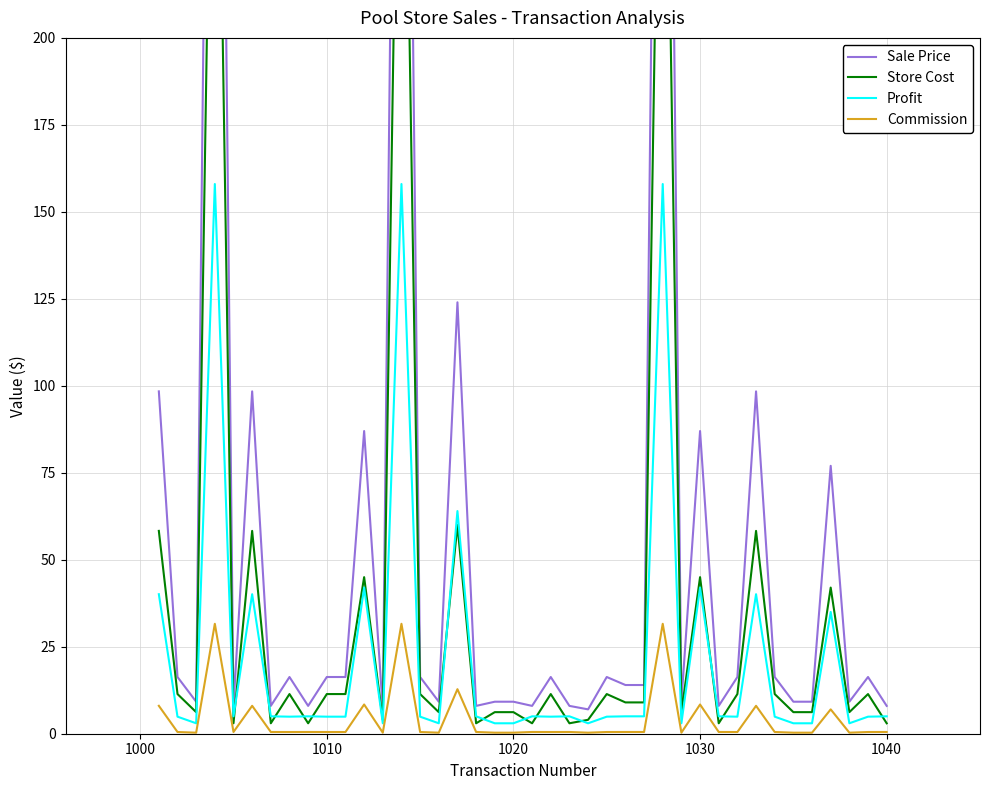

What is the greatest value displayed?

502.0